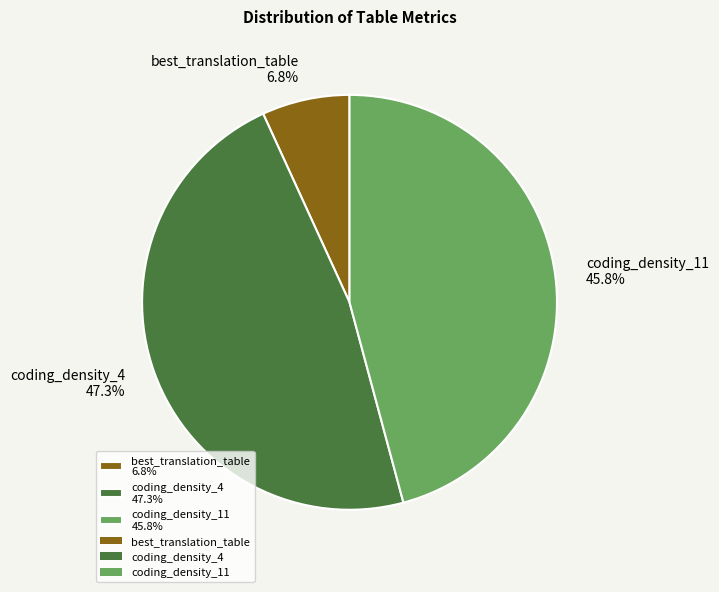

Count the number of slices in the pie.

3